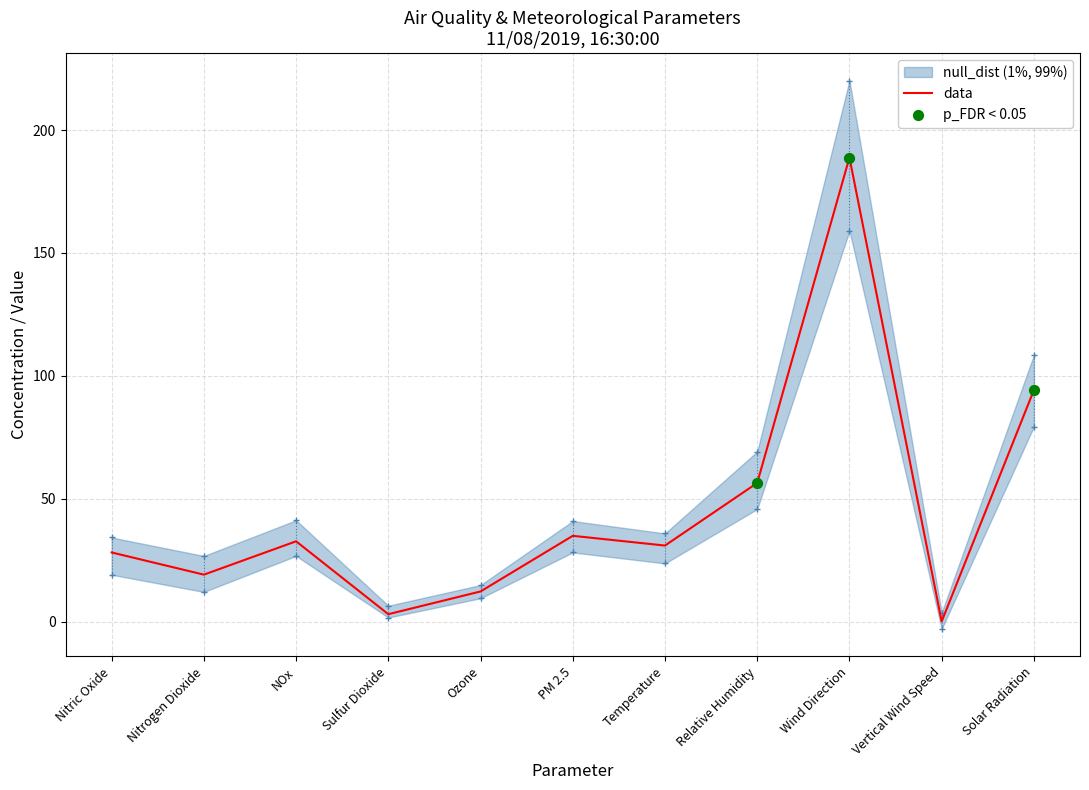

Approximately how many times larger is the value at Nitric Oxide compared to Nitrogen Dioxide?

1.5